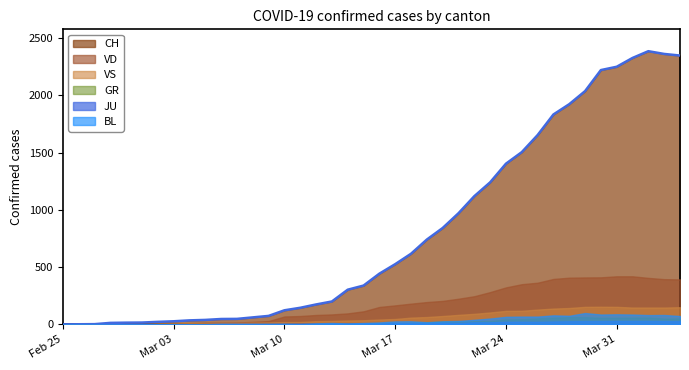

How many interior local peaks does the JU series have?

2